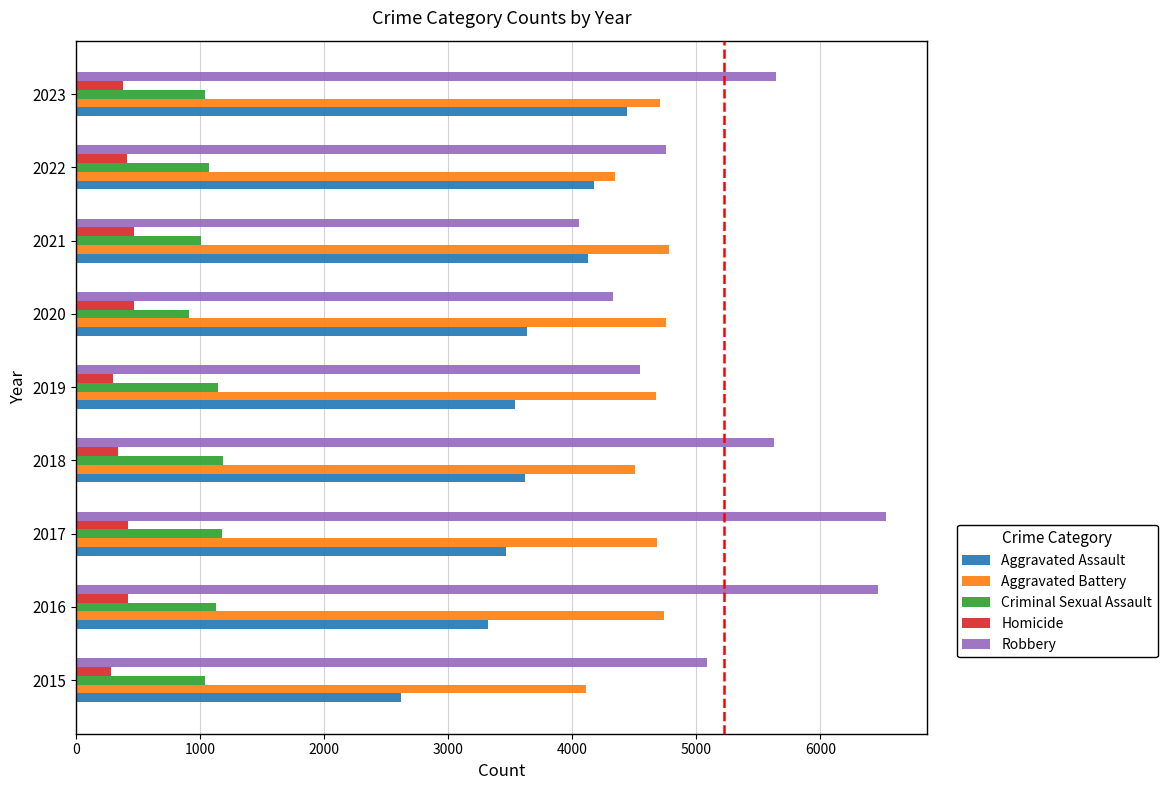

How many data points in Aggravated Battery are less than 4686?

4